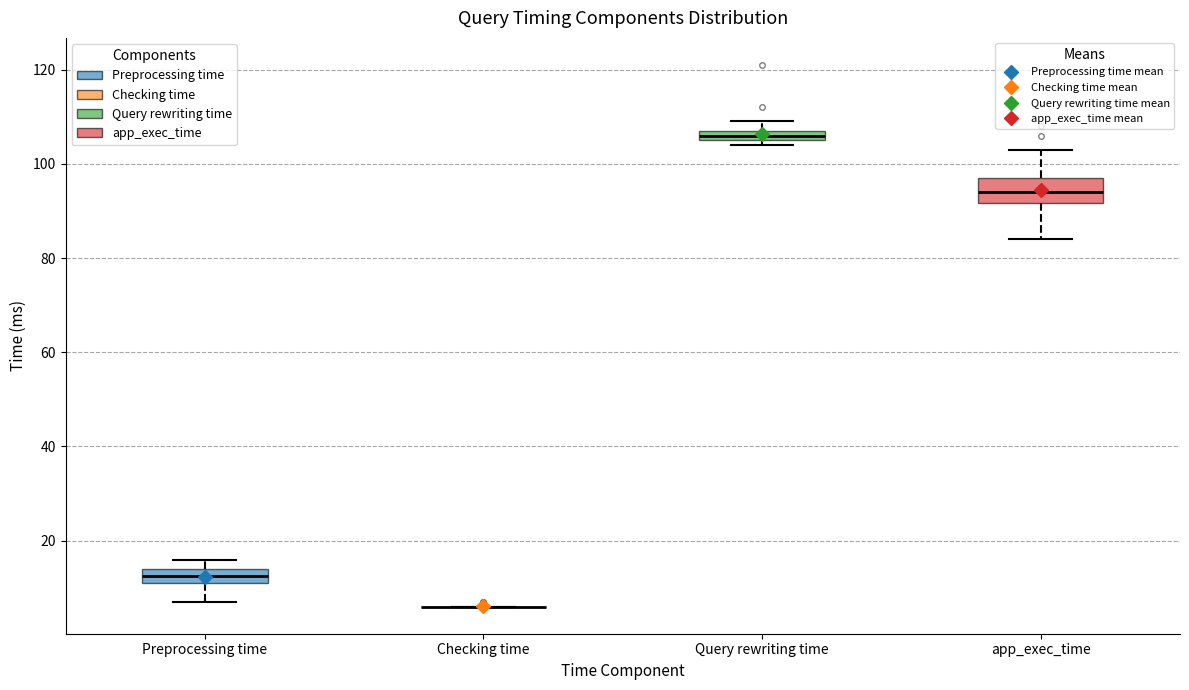

Comparing the boxes themselves (not the whiskers), which one is the tallest?

app_exec_time